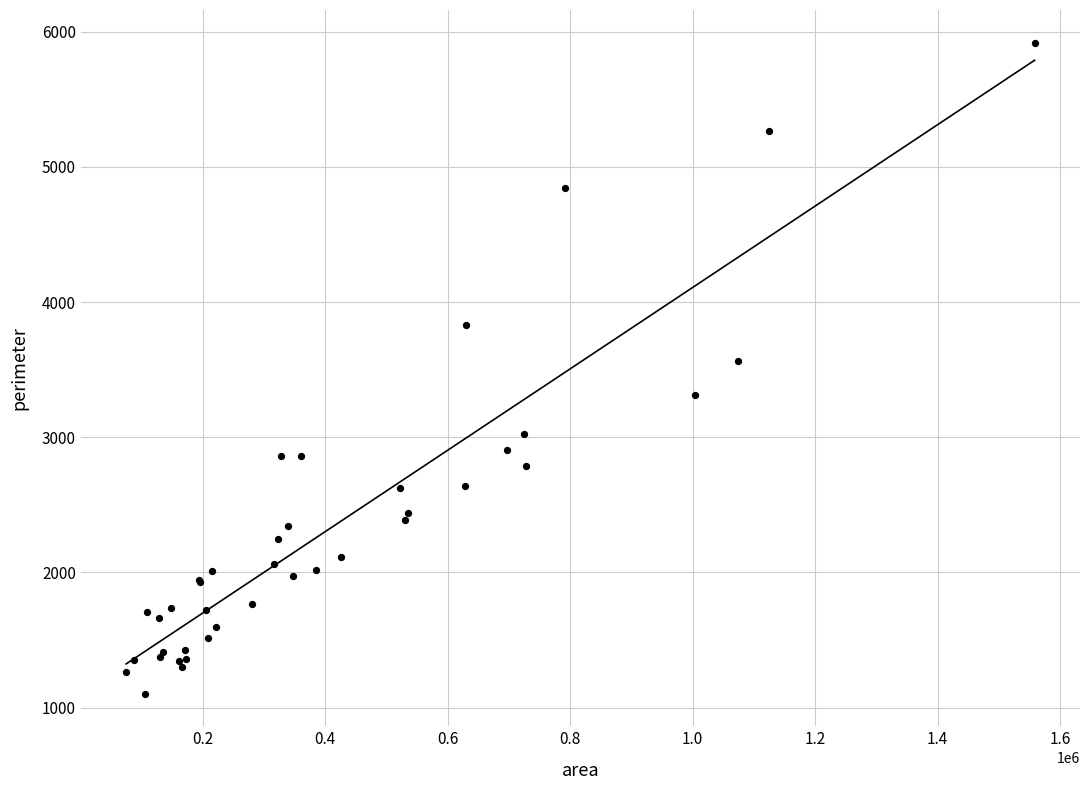

What Y value in the scatter plot is closest to 3511?

3566